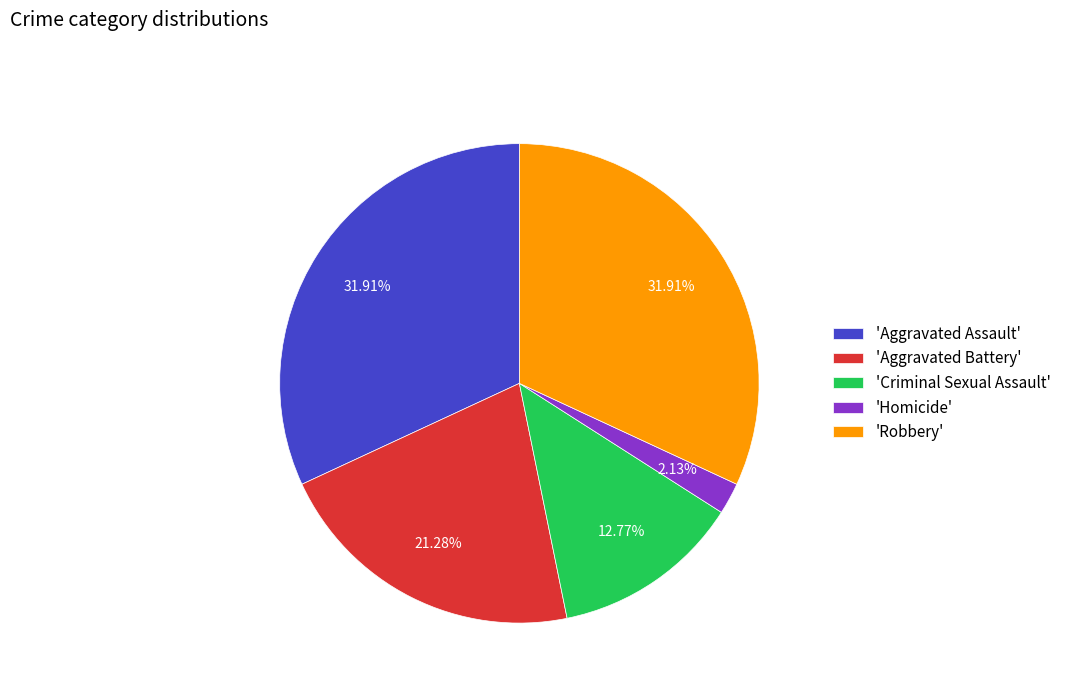

Does 'Aggravated Assault' represent more than half of the total?

No